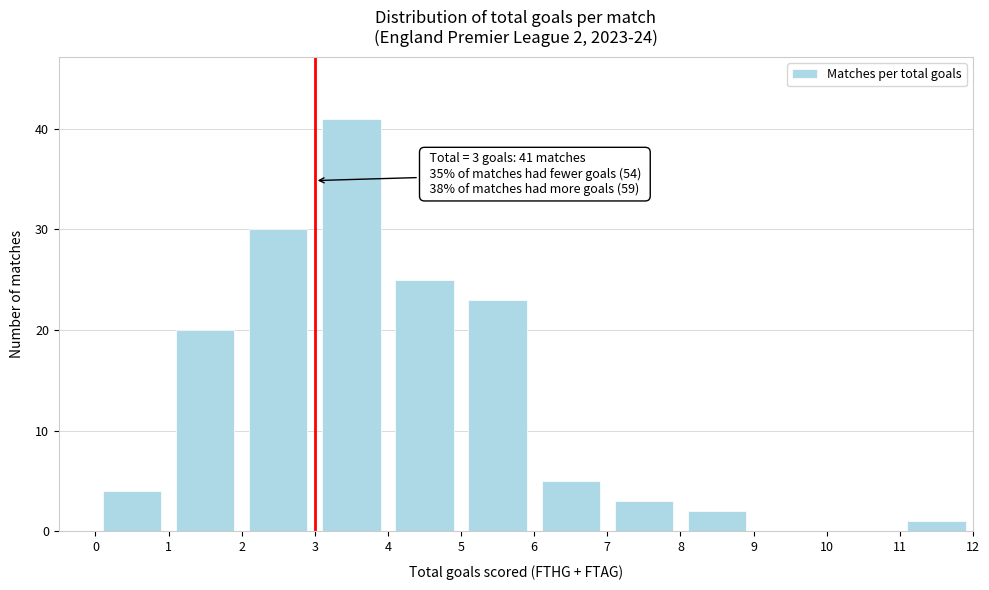

Over which range of the x-axis is the bar tallest?

3 to 4